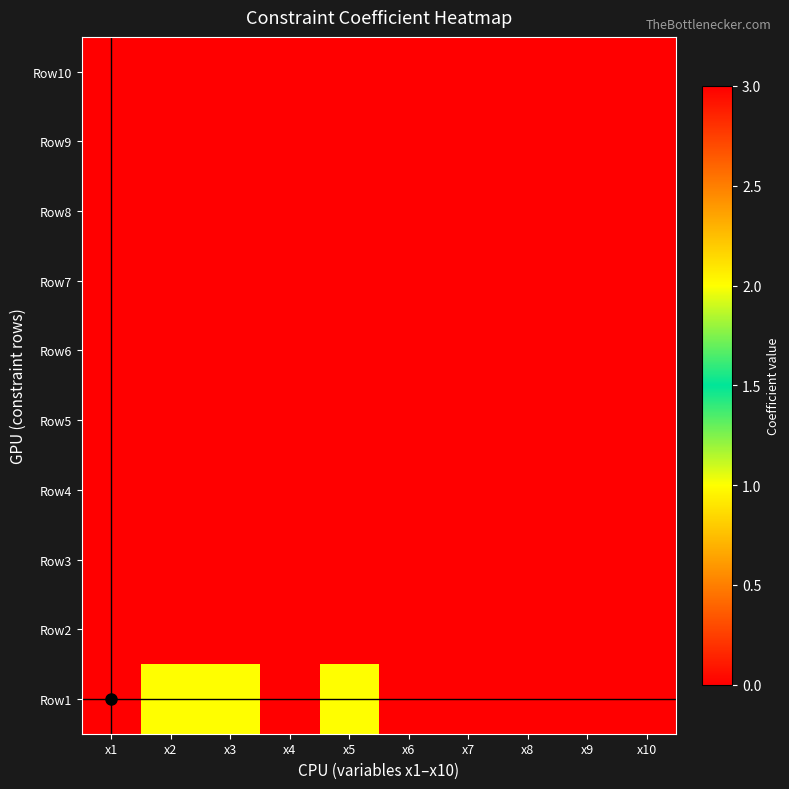

At which category is the sum across all series the highest?

x1